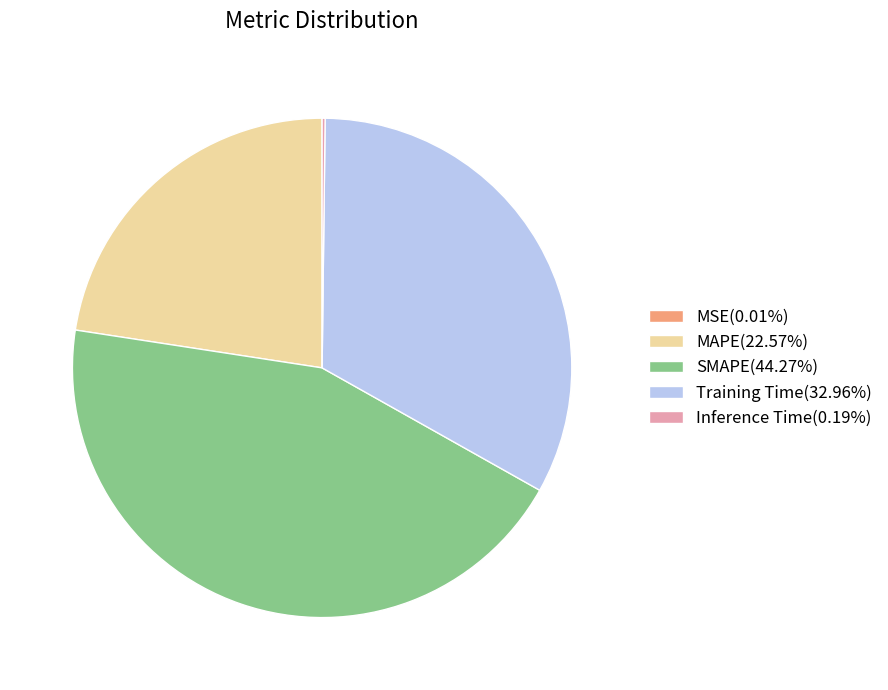

True or false: MAPE accounts for 34% of the total.

False